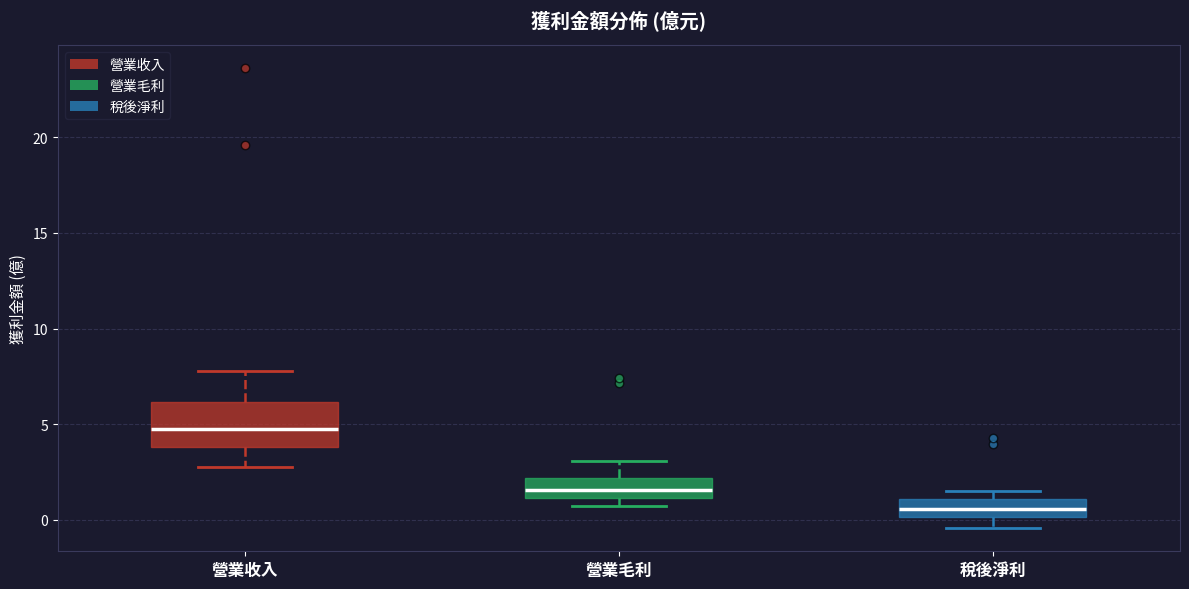

Reading left to right, read every box against the y-axis: the position of its median line, the range the box covers, and the ends of its whiskers. The values are not printed on the chart, so give them approximately, as read against the axis.

營業收入: median 4.5, box 4.0 to 6.0, whiskers 3.0 to 8.0
營業毛利: median 1.5, box 1.0 to 2.0, whiskers 0.5 to 3.0
稅後淨利: median 0.5, box 0.0 to 1.0, whiskers -0.5 to 1.5